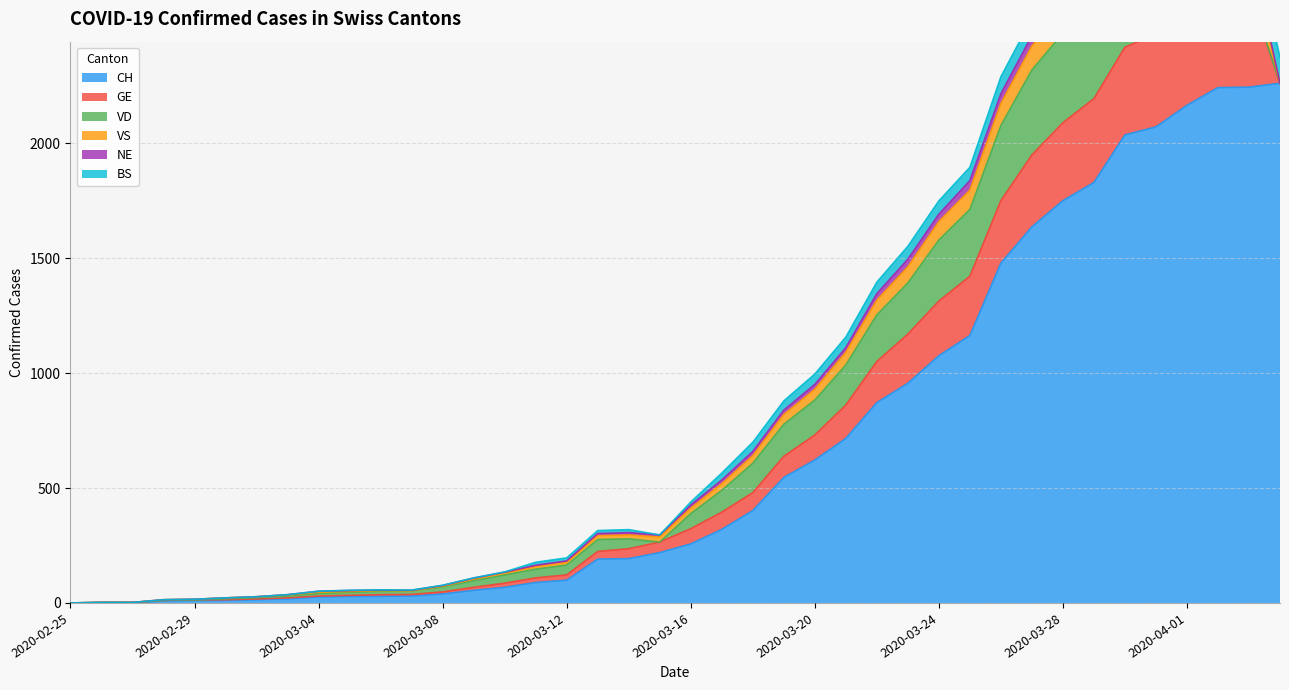

Where is the first local maximum for VD?

2020-03-13